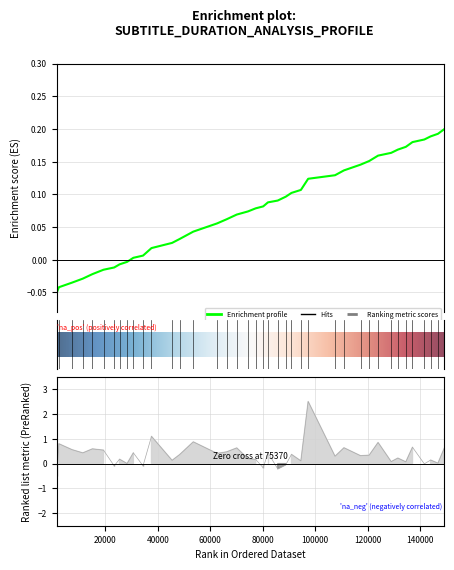

True or false: duration has more than 0 interior local peaks.

True